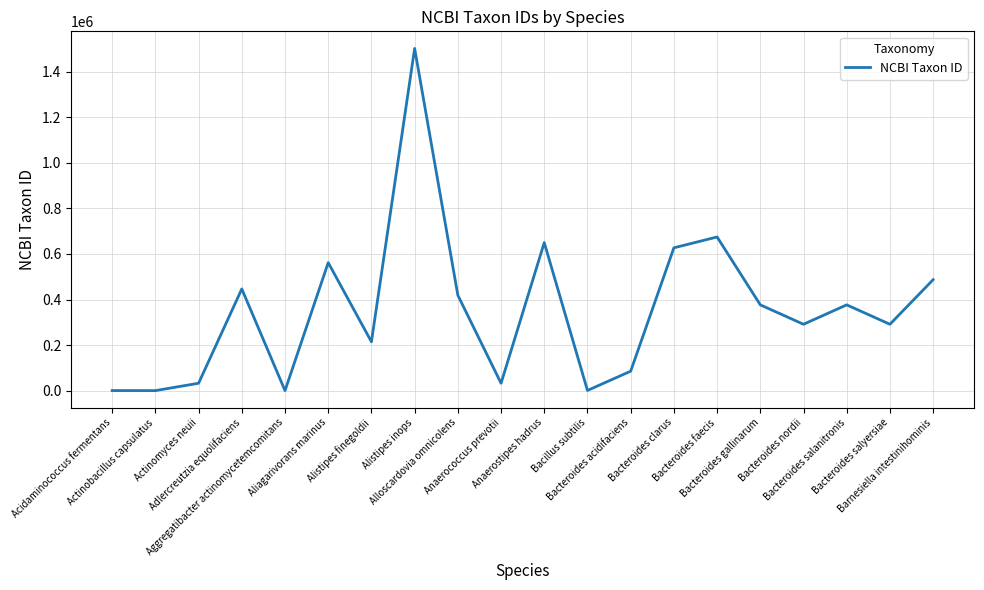

Does the chart have visible grid lines?

Yes